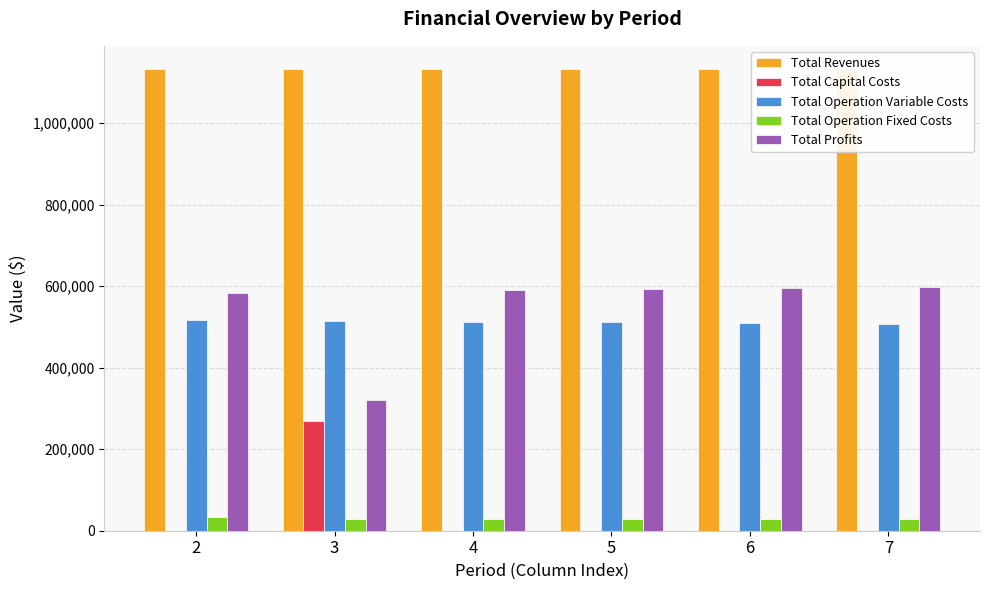

Reading left to right, what are all the values shown in this chart?

Total Revenues: 2=1132874.7	3=1132874.7	4=1132874.7	5=1132874.7	6=1132874.7	7=1132874.7
Total Capital Costs: 2=0.0	3=268800.0	4=0.0	5=0.0	6=0.0	7=0.0
Total Operation Variable Costs: 2=516853.7	3=515037.8	4=513219.5	5=511398.7	6=509575.3	7=507749.4
Total Operation Fixed Costs: 2=33627.6	3=28247.2	4=28247.2	5=28247.2	6=28247.2	7=28247.2
Total Profits: 2=582393.5	3=320789.7	4=591408.1	5=593228.9	6=595052.2	7=596878.1